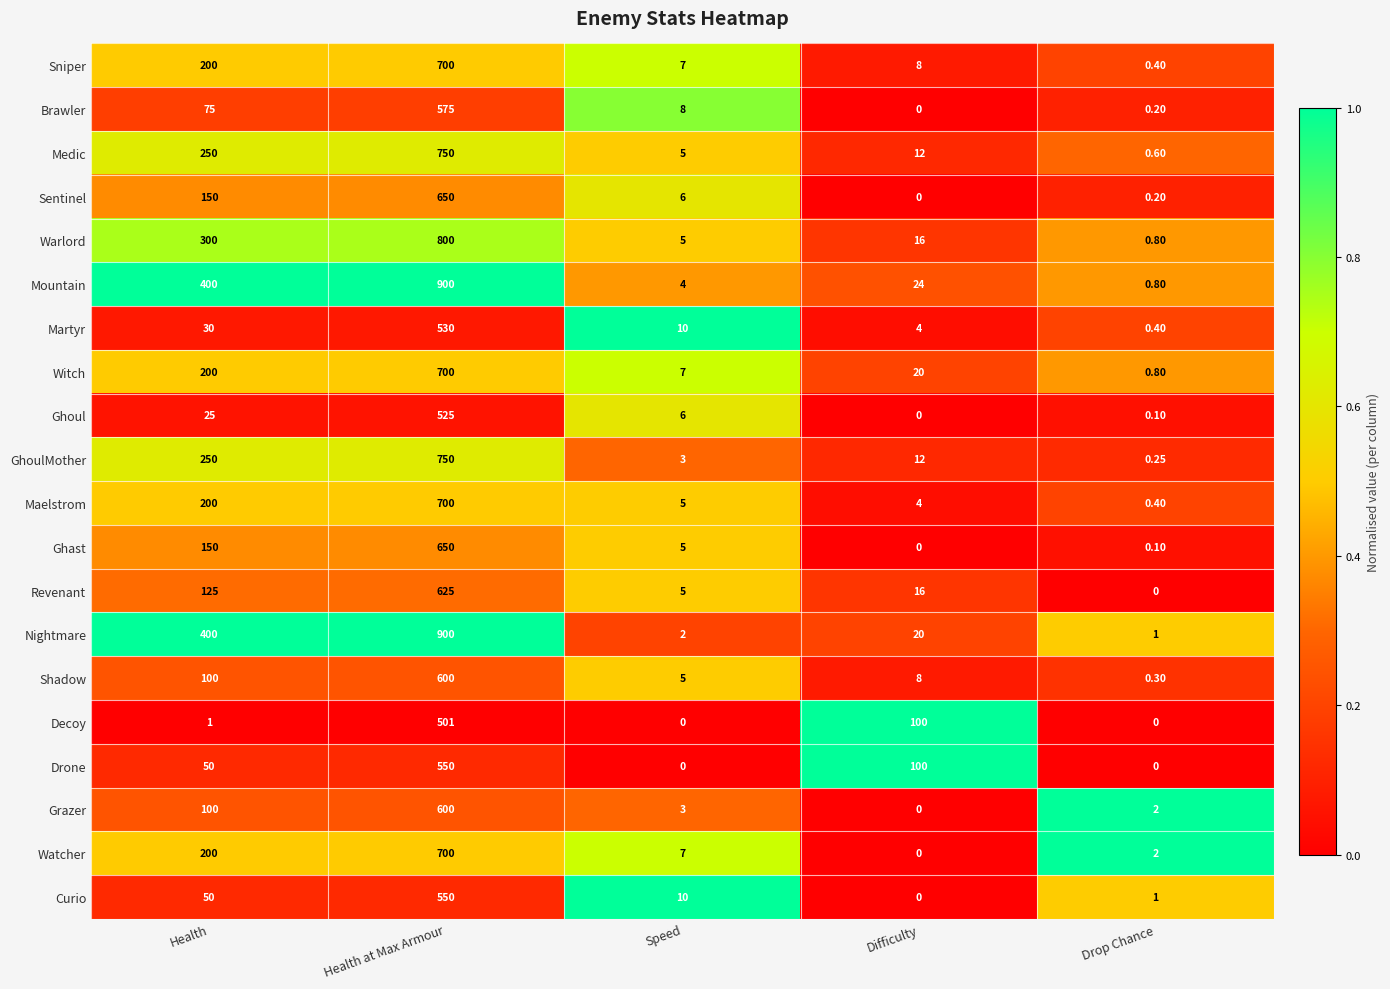

Is the value of Martyr at Health at Max Armour greater than the value of Nightmare at Drop Chance?

Yes